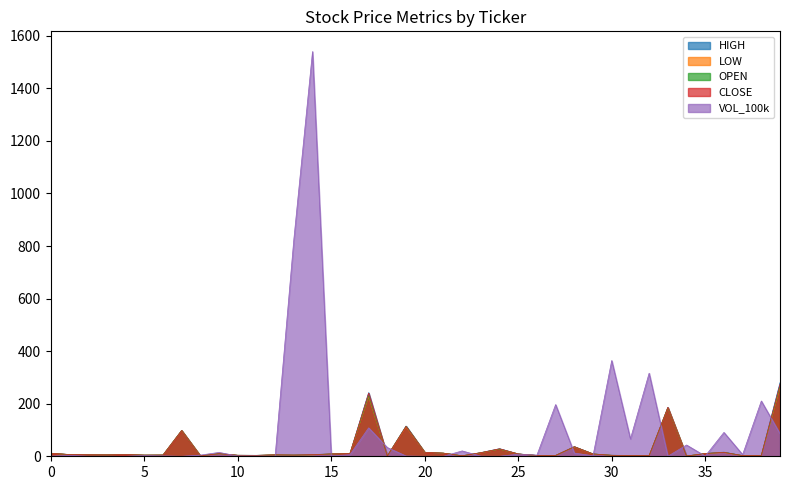

How many values in the CLOSE series exceed 6?

21